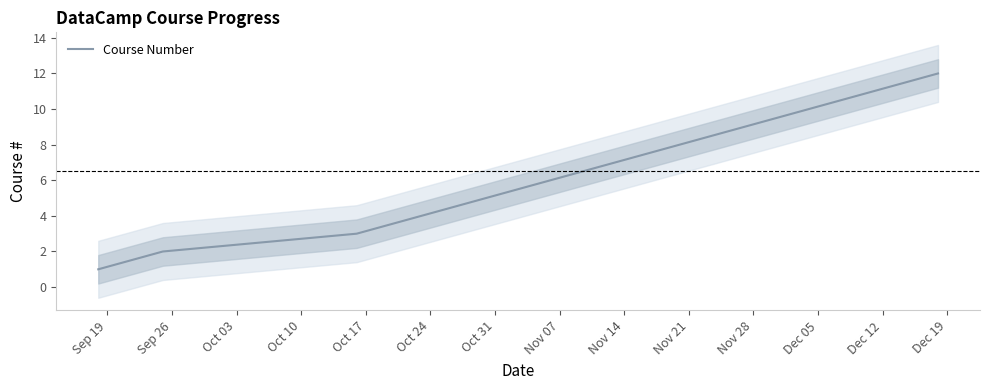

What is the smallest value displayed?

1